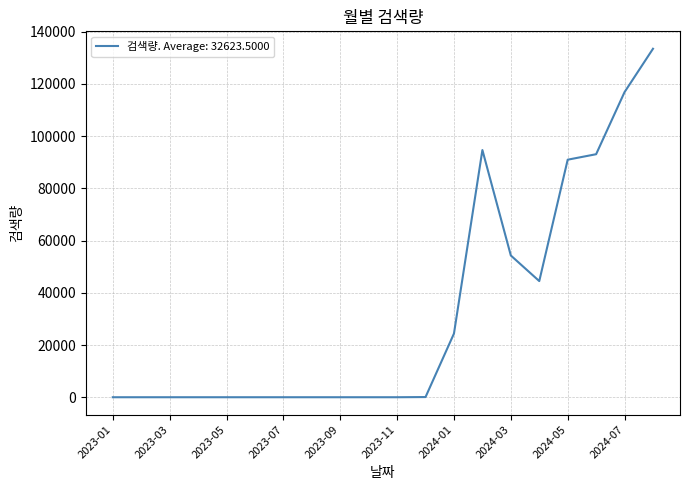

How many interior local peaks (higher than both neighbors) does the data have?

1